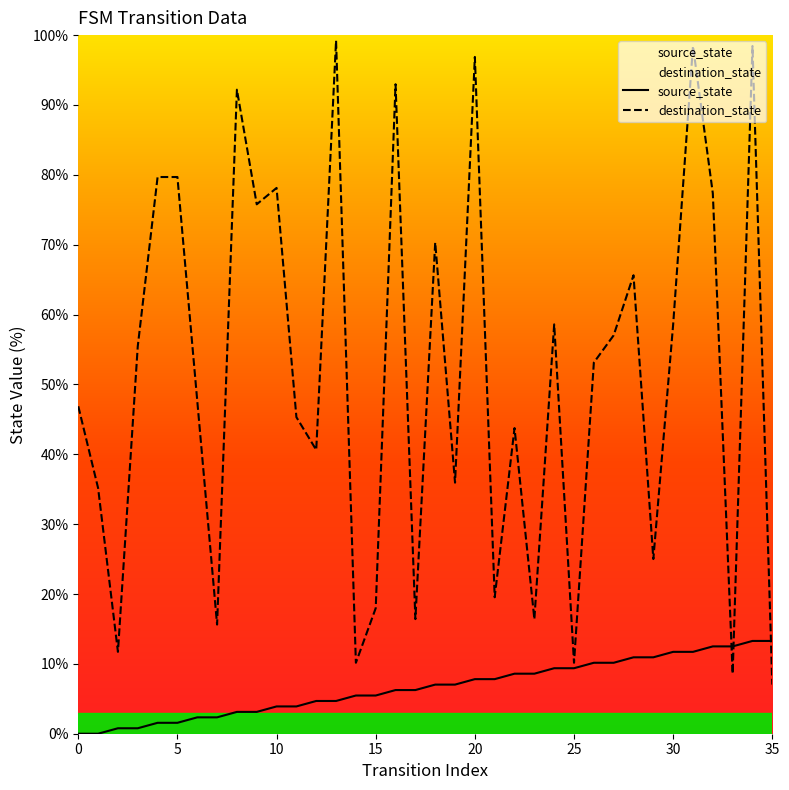

Rank the categories by source_state value from lowest to highest.

0, 1, 2, 3, 4, 5, 6, 7, 8, 9, 10, 11, 12, 13, 14, 15, 16, 17, 18, 19, 20, 21, 22, 23, 24, 25, 26, 27, 28, 29, 30, 31, 32, 33, 34, 35